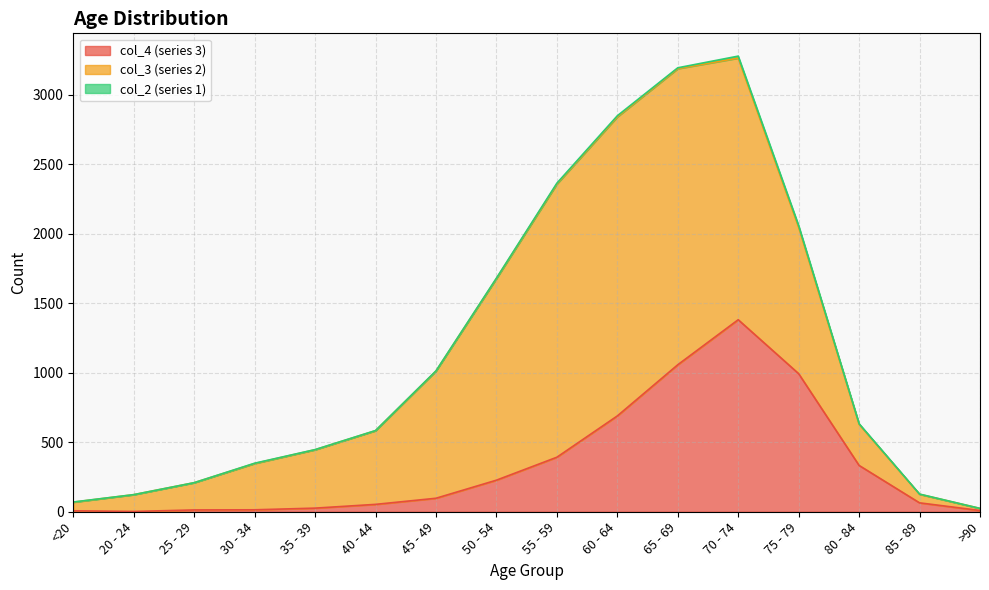

Which category has the lowest value in the col_4 series?

20 - 24